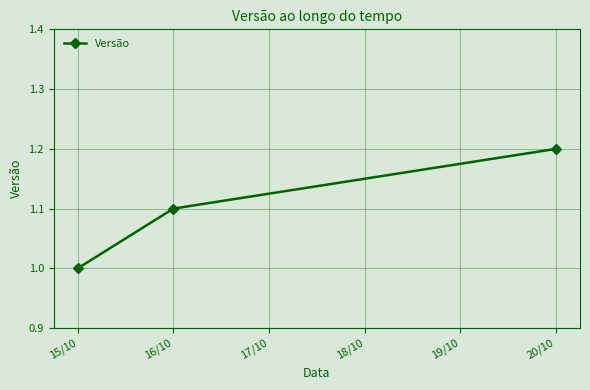

Reading left to right, transcribe all the data shown in this chart.

1.0	1.1	1.2